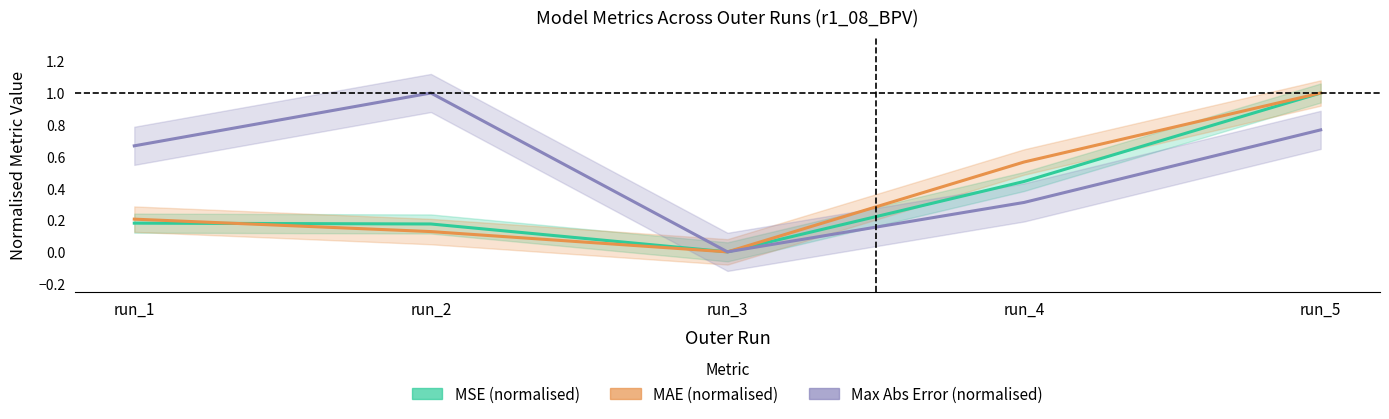

Reading left to right, what are all the values shown in this chart?

MSE (normalised): run_1=0.2	run_2=0.2	run_3=0.0	run_4=0.4	run_5=1.0
MAE (normalised): run_1=0.2	run_2=0.1	run_3=0.0	run_4=0.6	run_5=1.0
Max Abs Error (normalised): run_1=0.7	run_2=1.0	run_3=0.0	run_4=0.3	run_5=0.8